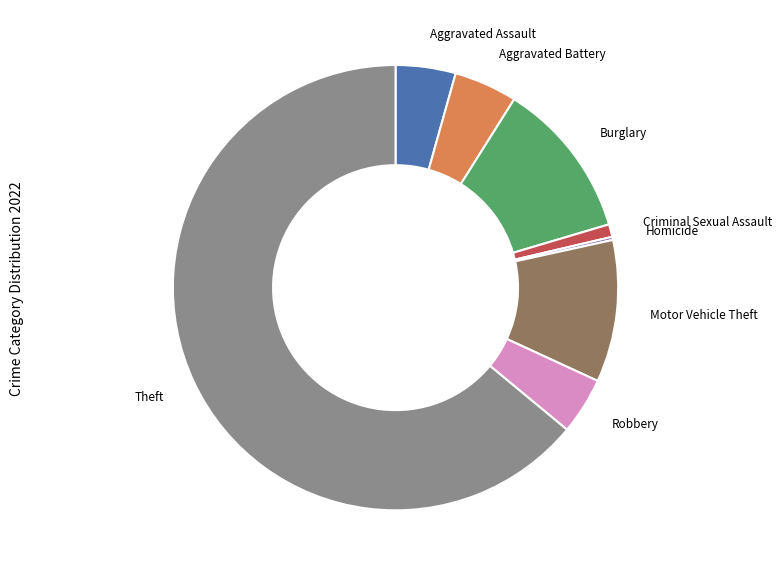

Is there a majority slice in this chart?

Yes